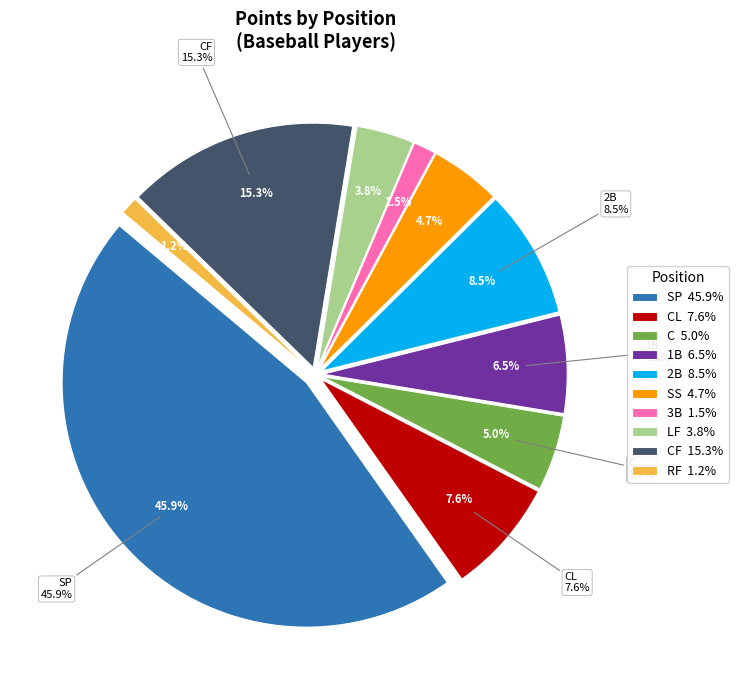

Count the number of slices in the pie.

10